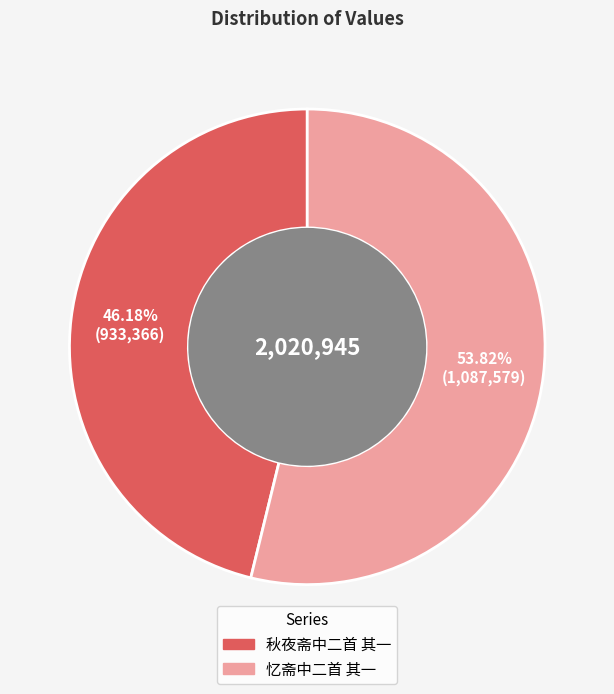

The 忆斋中二首 其一 slice represents 43% of the pie. True or false?

False